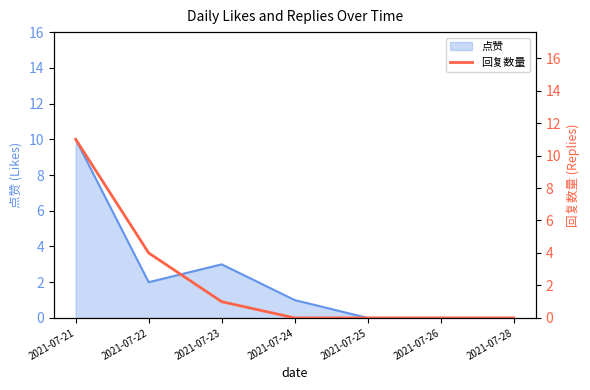

What is the maximum value for 点赞?

10